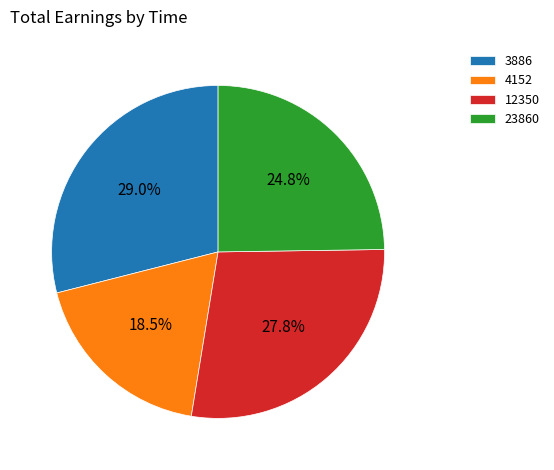

To the nearest percent, what is the combined percentage of 23860 and 3886?

54%